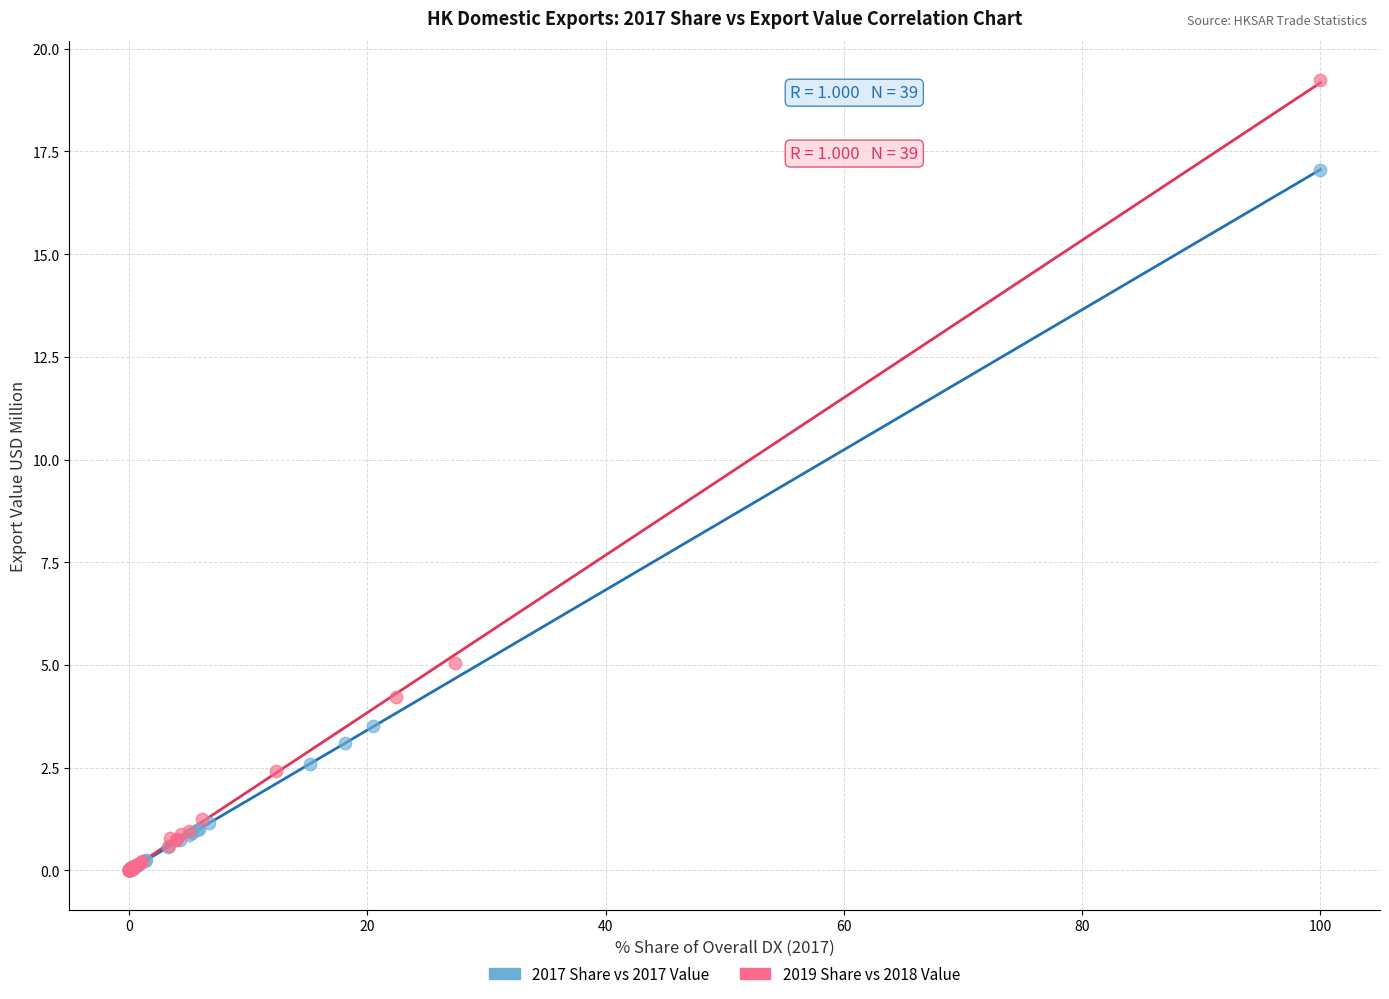

Which series reaches the maximum Y coordinate?

2019 Share vs 2018 Value